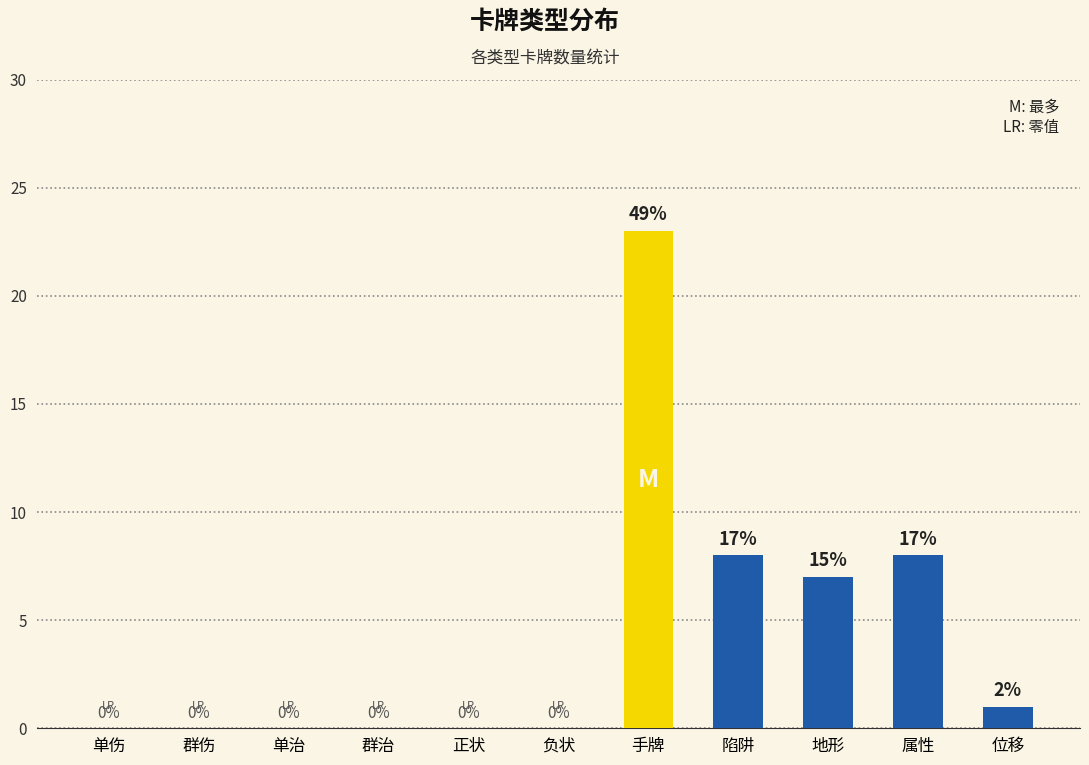

Which category has the highest value across all series?

手牌